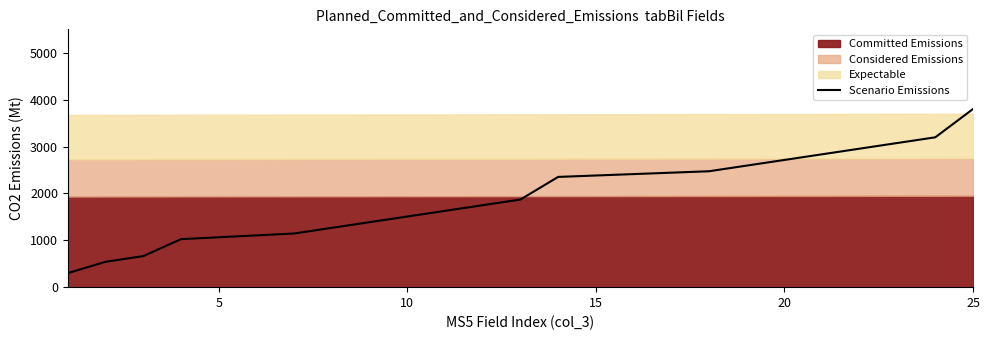

True or false: there are more than 0 points higher than both neighbors.

False